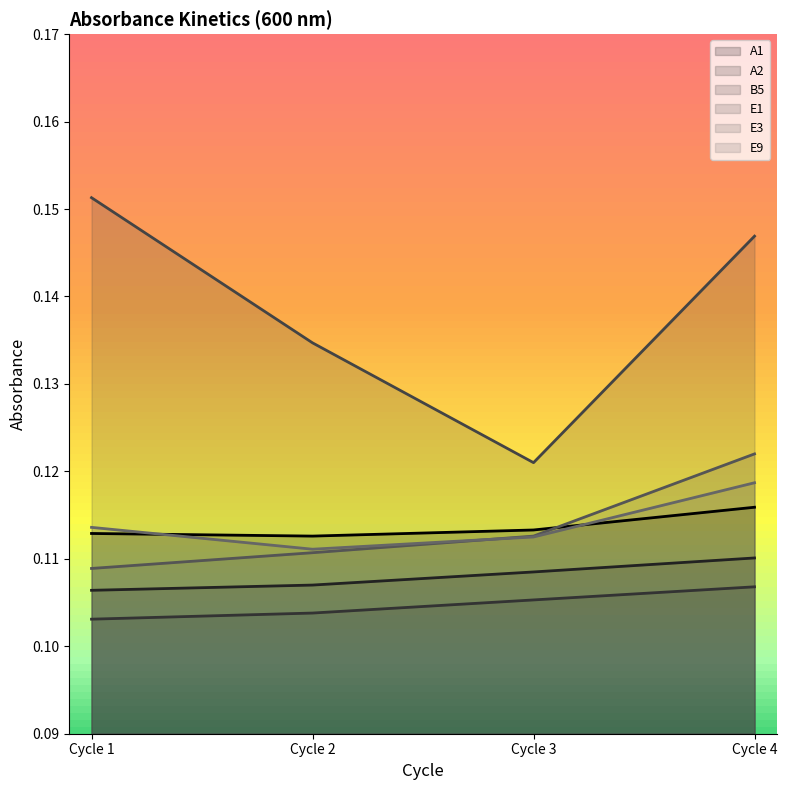

What is the sum of the A2 line values at Cycle 3 and Cycle 4?

0.2